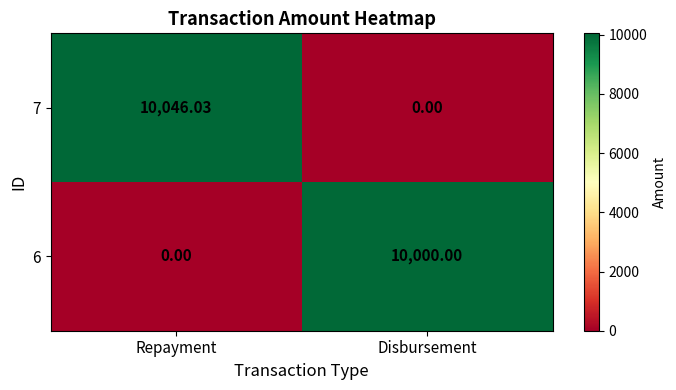

Which category has the lowest value in the 7 series?

Disbursement